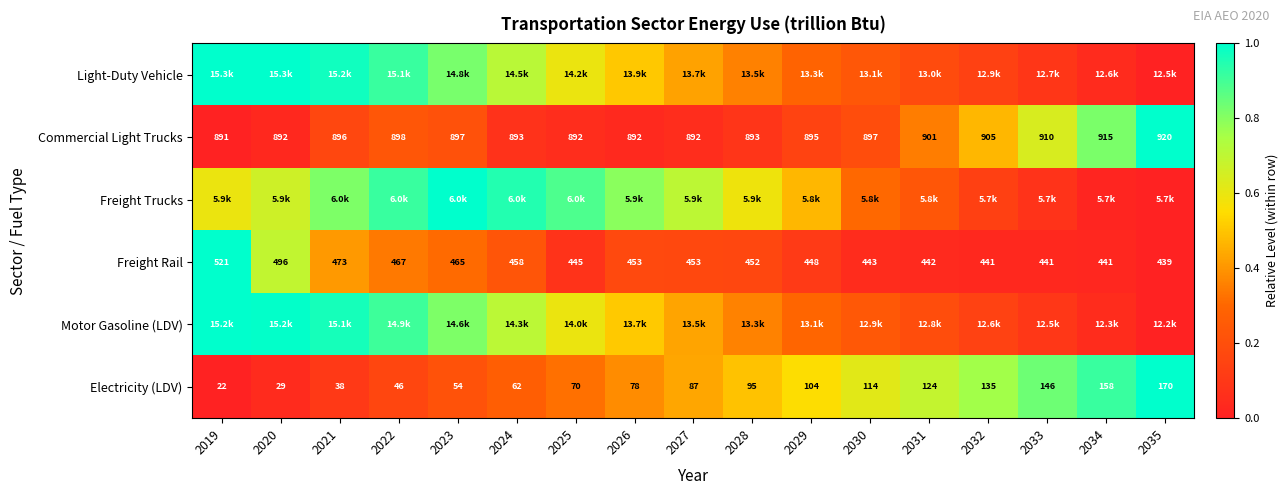

Between 2034 and 2029, which is larger?

2029